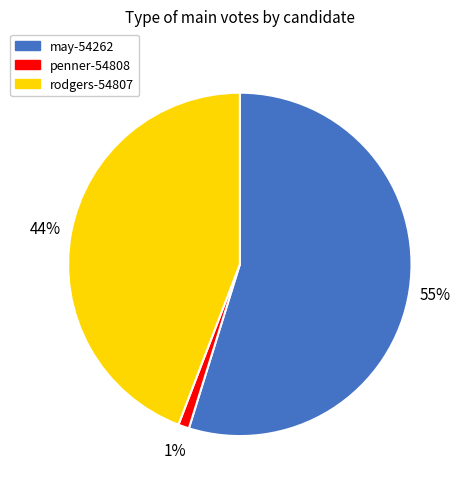

Is it true that penner-54808 is 1% of the pie?

True